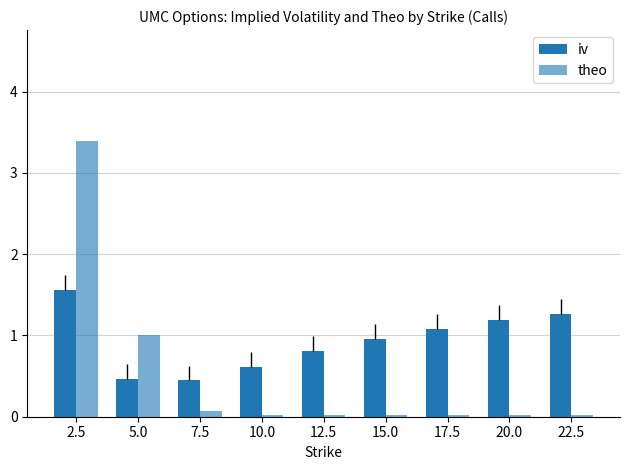

How many bars are there in each group?

2